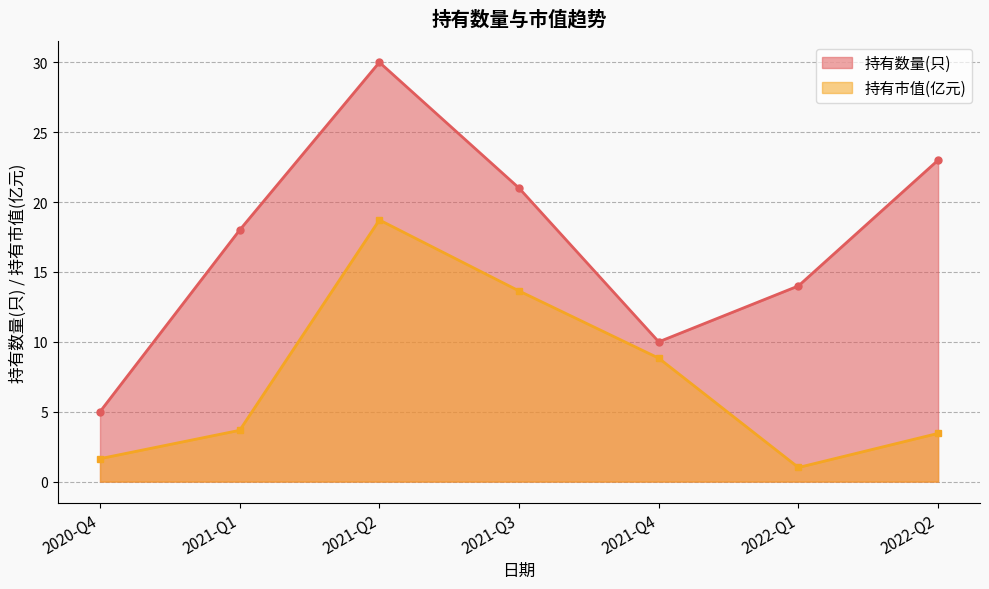

Reading left to right, extract all data points from this chart.

持有数量(只): 2020-Q4=5.0	2021-Q1=18.0	2021-Q2=30.0	2021-Q3=21.0	2021-Q4=10.0	2022-Q1=14.0	2022-Q2=23.0
持有市值(亿元): 2020-Q4=1.6	2021-Q1=3.7	2021-Q2=18.7	2021-Q3=13.6	2021-Q4=8.8	2022-Q1=1.0	2022-Q2=3.5